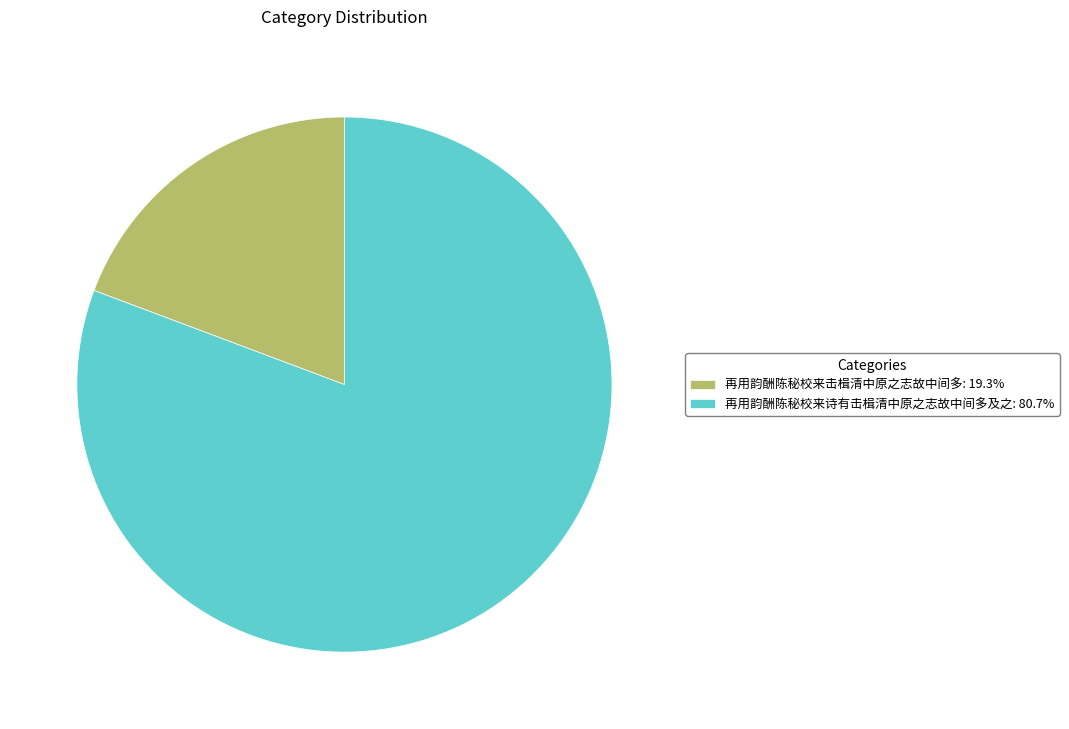

Rank the categories by value from lowest to highest.

再用韵酬陈秘校来击楫清中原之志故中间多, 再用韵酬陈秘校来诗有击楫清中原之志故中间多及之